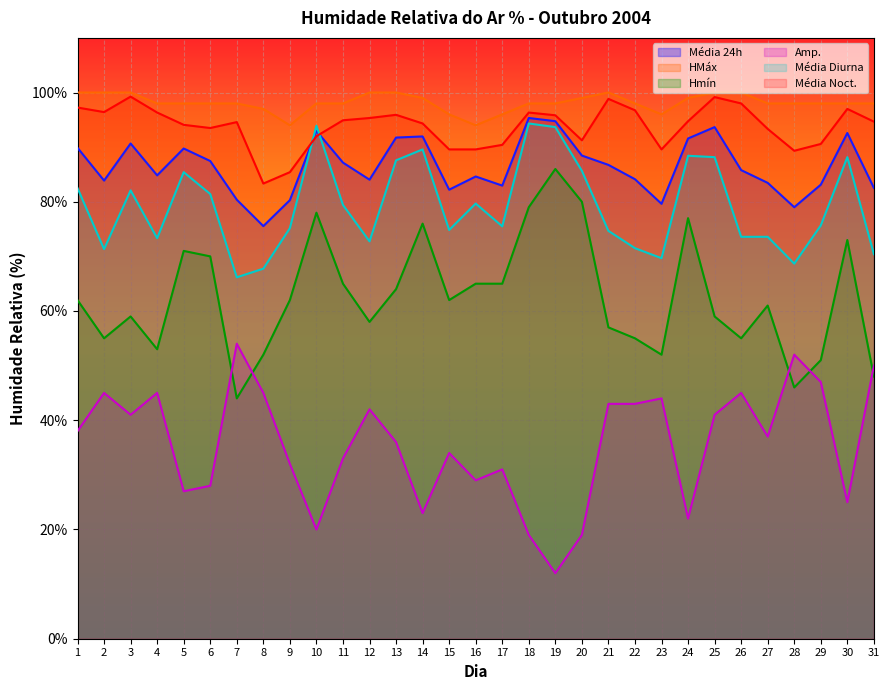

The value of Hmín at 10 is 39.8. True or false?

False